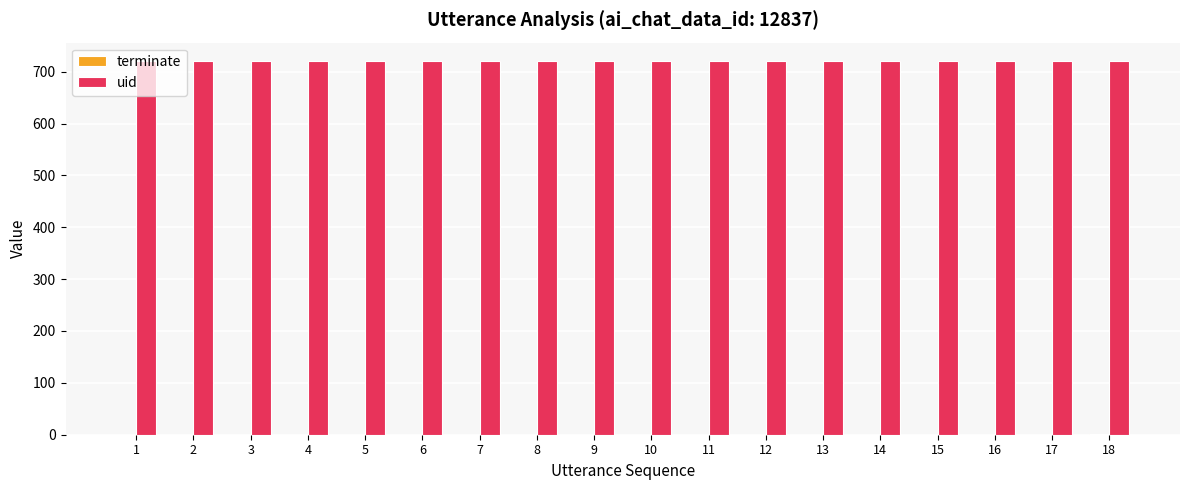

What is the total value across all series at 9?

720